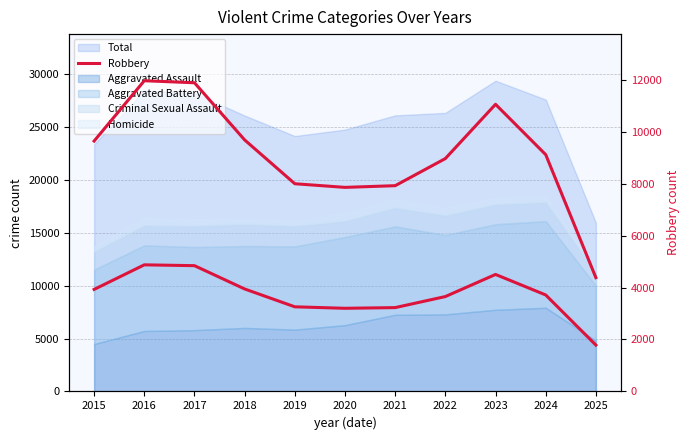

How many data points are less than 9115?

5